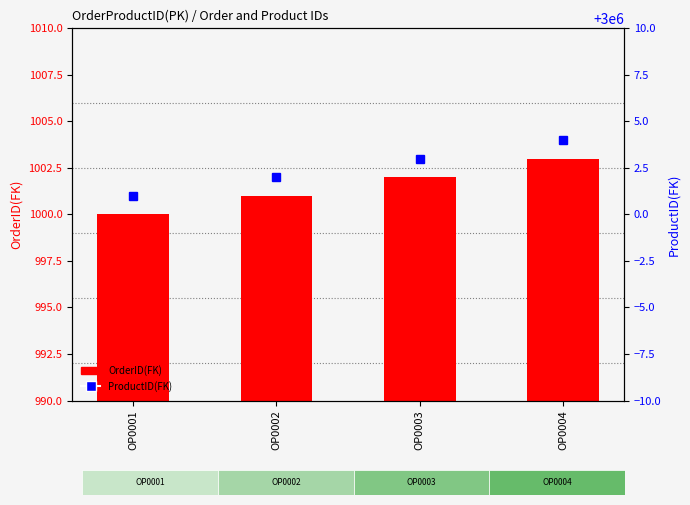

What is the difference between the second highest and second lowest values in the OrderID(FK) series?

1